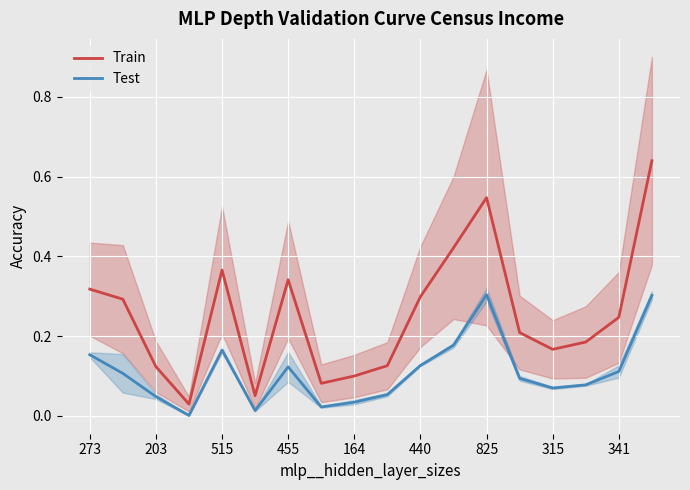

True or false: Train and Test cross at least once.

False